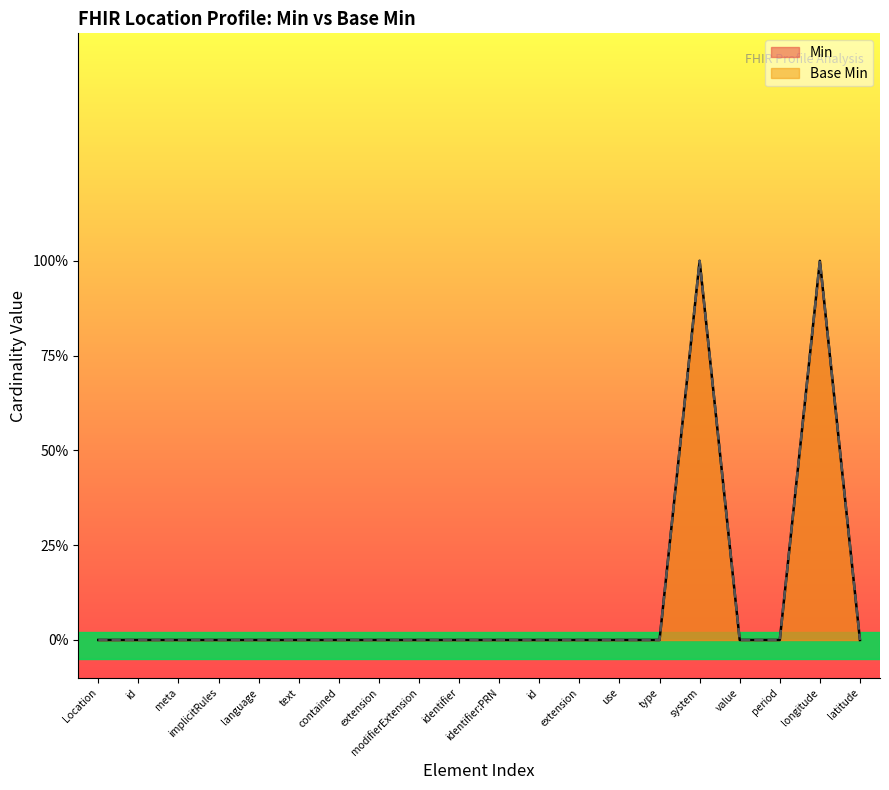

What is the label of the 16th point from the right?

language